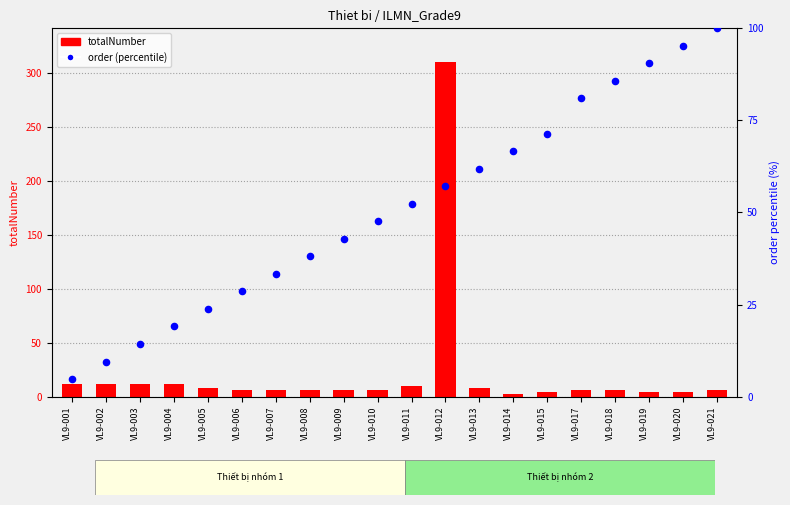

Which series has the largest Y range (max minus min)?

totalNumber